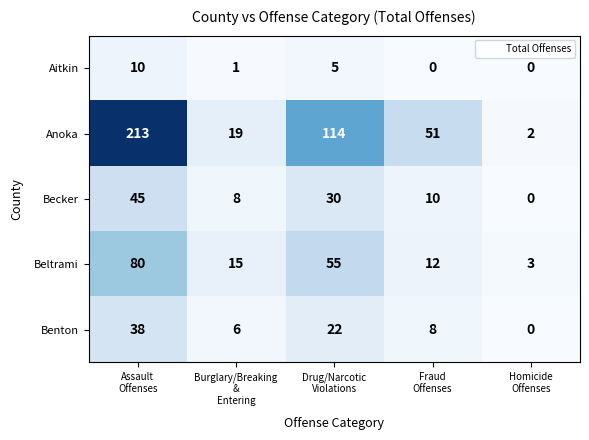

Count the number of data series in this chart.

5